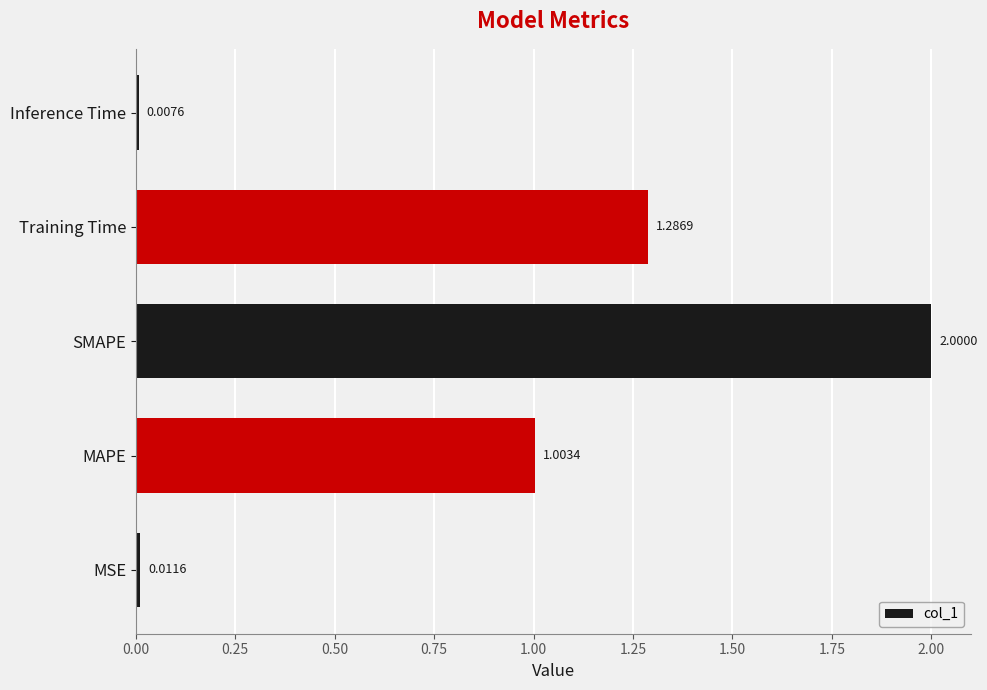

Rank the categories by value from lowest to highest.

Inference Time, MSE, MAPE, Training Time, SMAPE